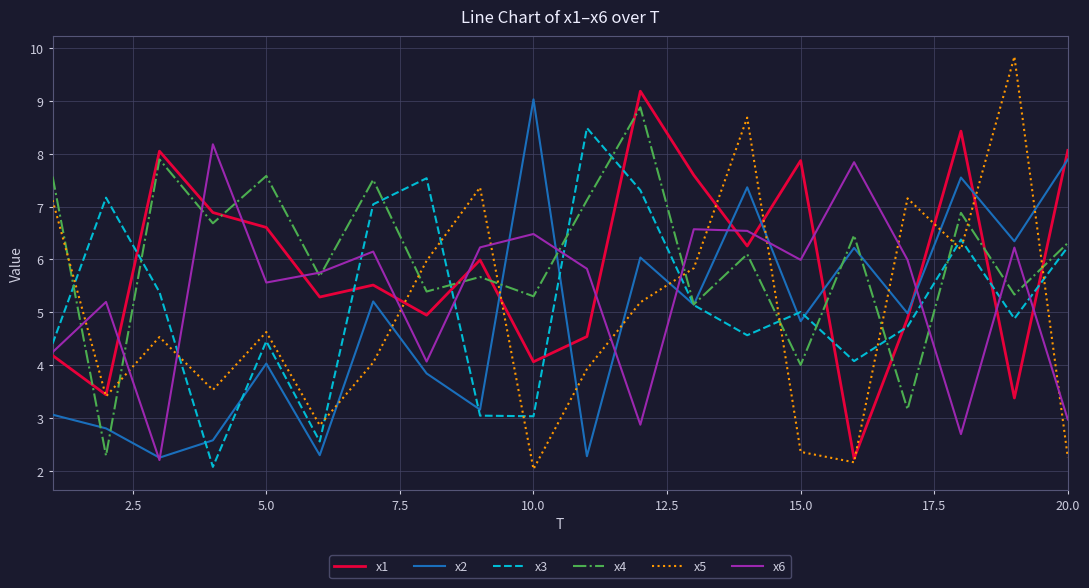

Rank the series by their maximum value, from lowest to highest.

x6, x3, x4, x2, x1, x5